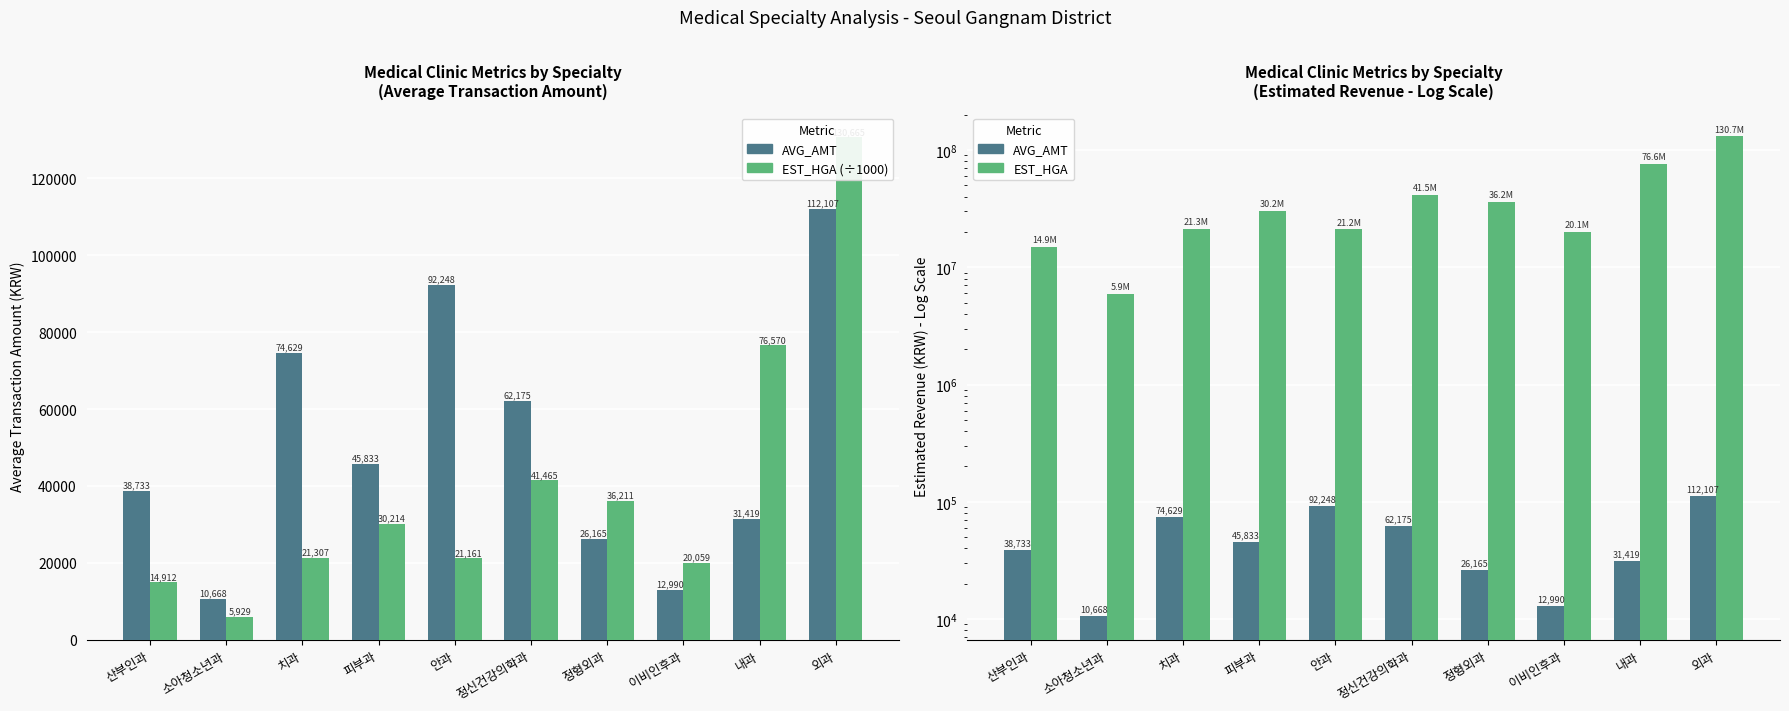

What is the difference between the maximum and minimum values in the EST_HGA series?

124735949.0